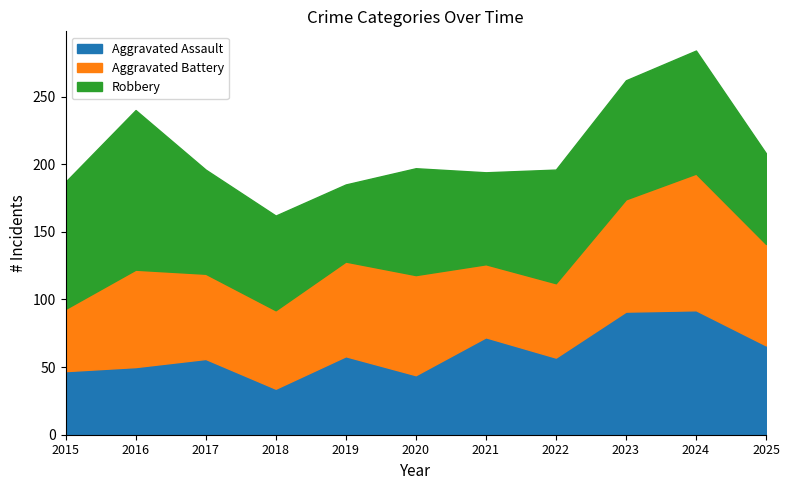

In Robbery, how many points are higher than both neighbors (excluding endpoints)?

3